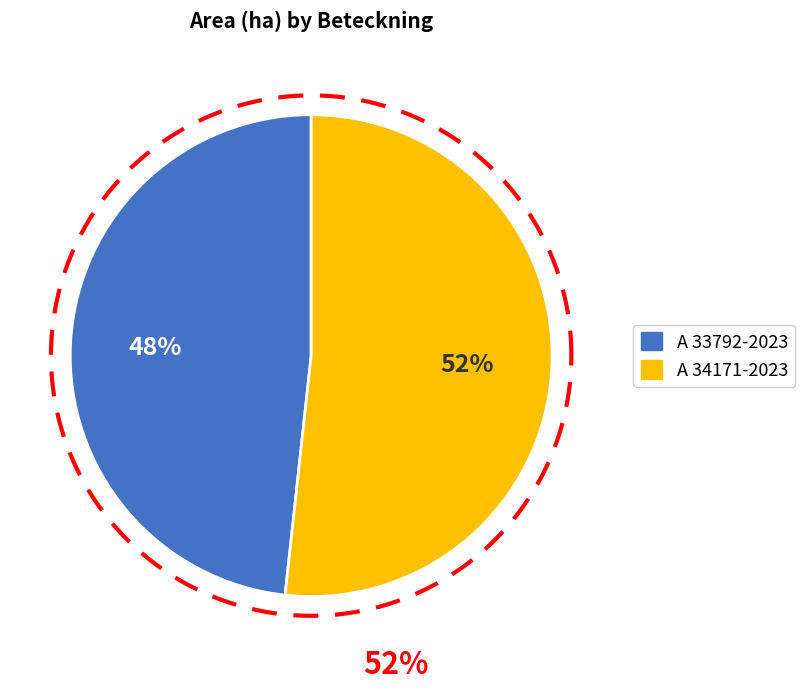

What percentage do A 33792-2023 and A 34171-2023 together represent?

100.0%